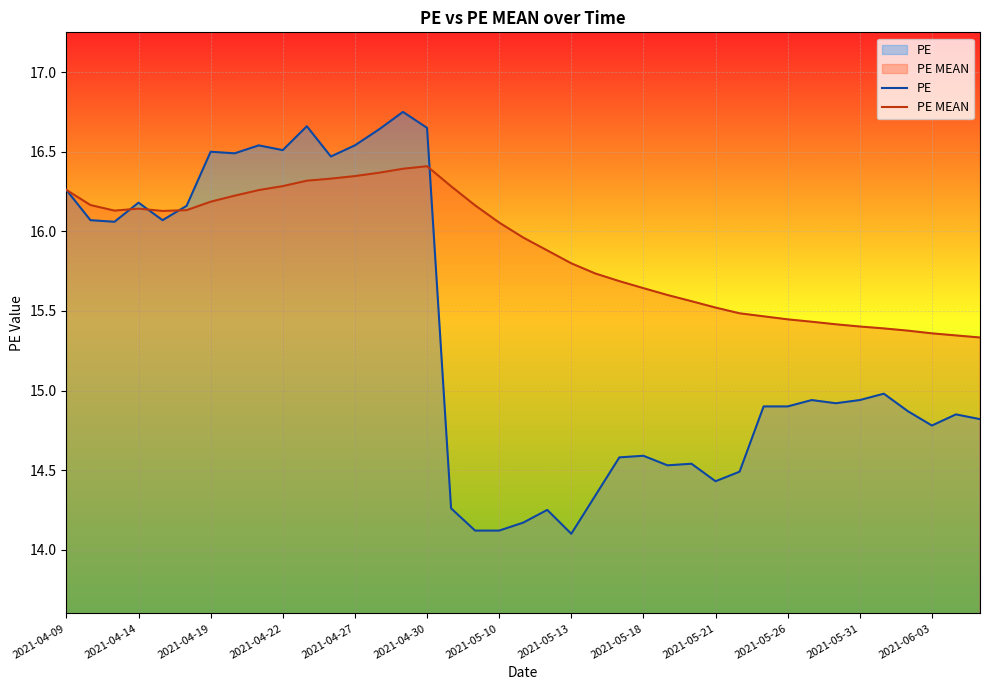

Which series has the largest range (max minus min)?

PE